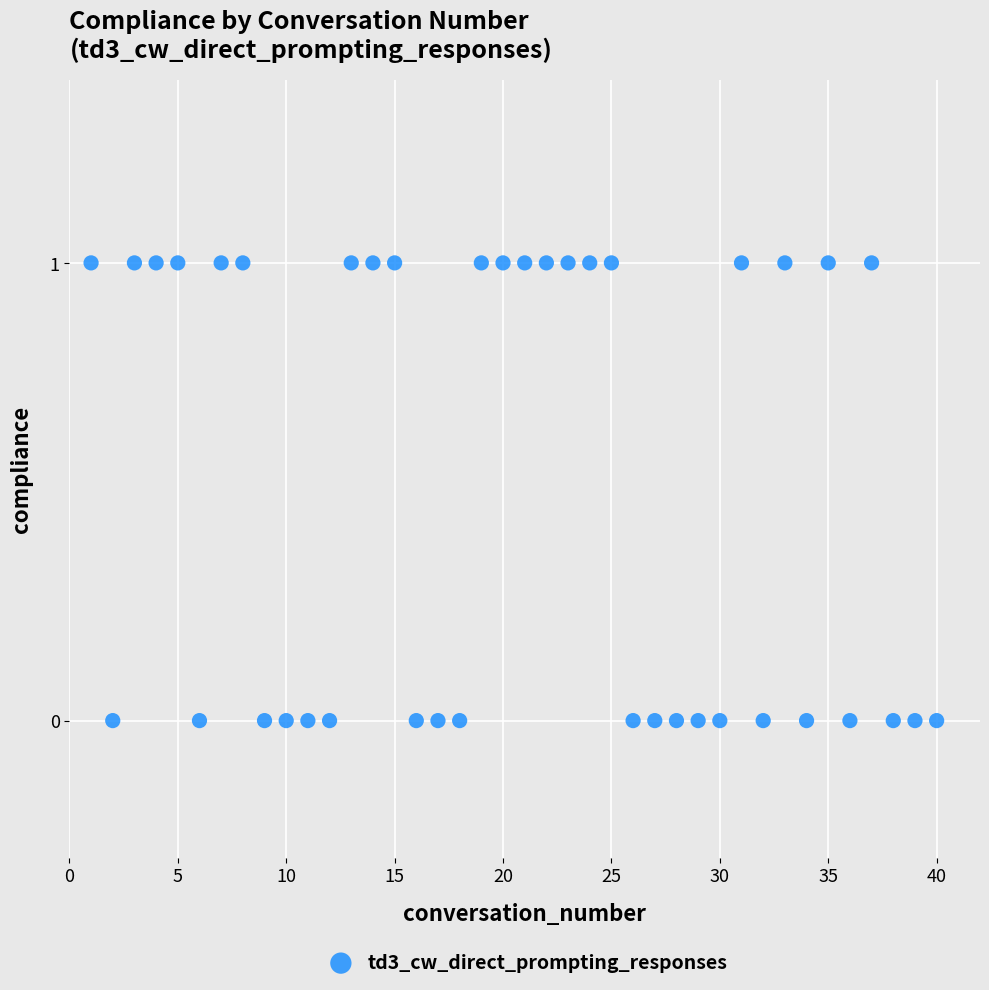

What is the range of X values (max minus min)?

39